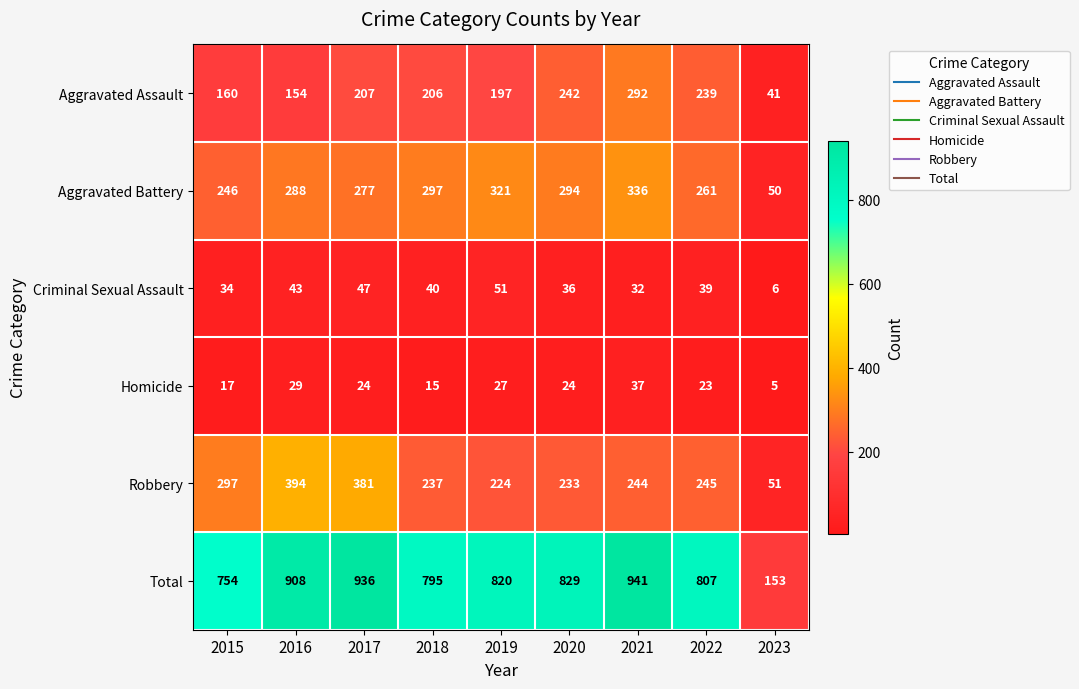

How many categories are shown in the chart?

9